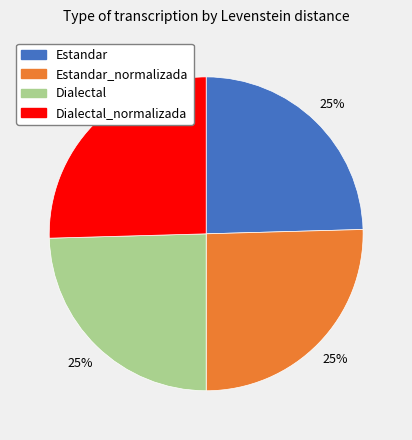

Is there a majority slice in this chart?

No